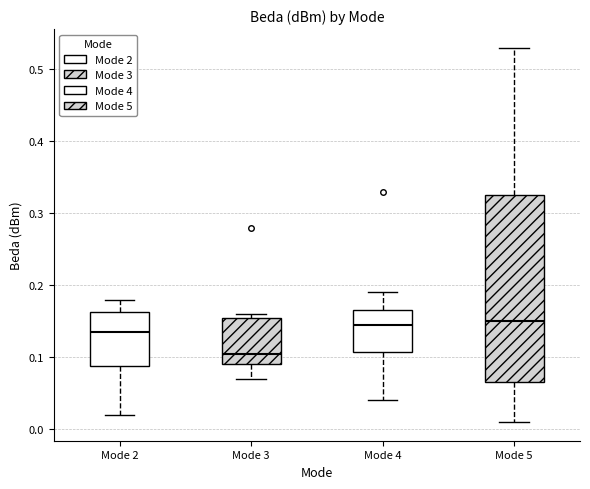

Reading left to right, read every box against the y-axis: the position of its median line, the range the box covers, and the ends of its whiskers. The values are not printed on the chart, so give them approximately, as read against the axis.

Mode 2: median 0.14, box 0.09 to 0.16, whiskers 0.02 to 0.18
Mode 3: median 0.11, box 0.09 to 0.16, whiskers 0.07 to 0.16 (just above the box's upper edge)
Mode 4: median 0.15, box 0.11 to 0.17, whiskers 0.04 to 0.19
Mode 5: median 0.15, box 0.07 to 0.33, whiskers 0.01 to 0.53